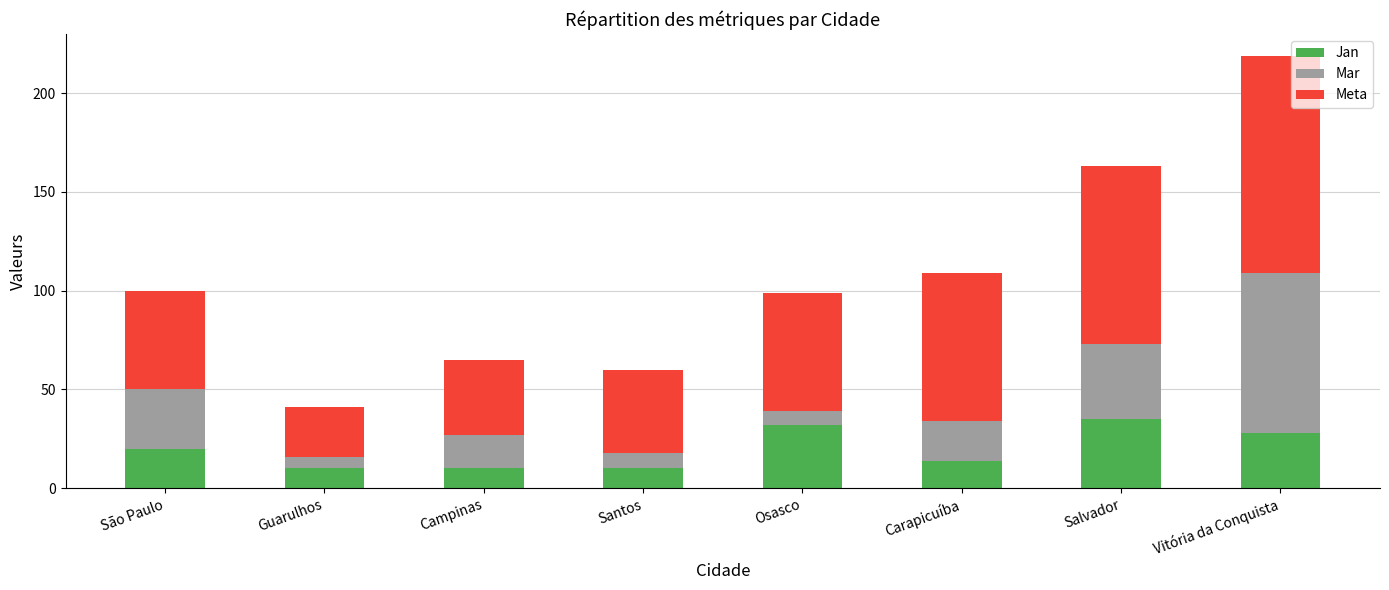

Count the number of data series in this chart.

3